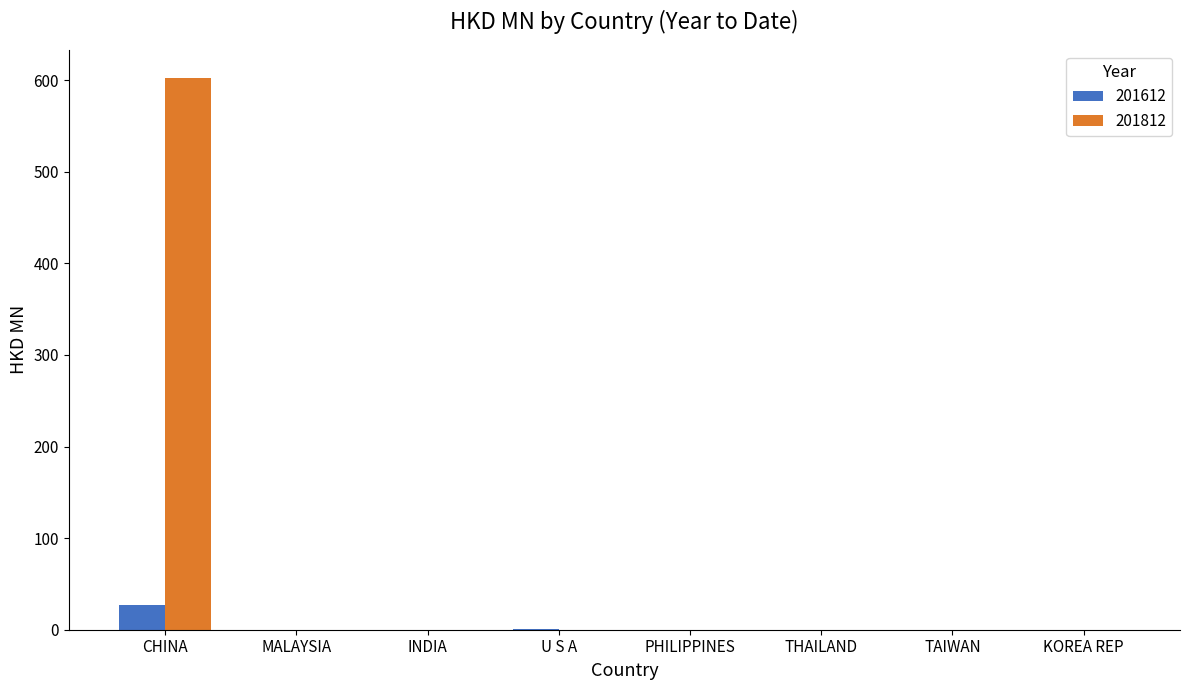

Which label corresponds to the largest value in the chart?

CHINA